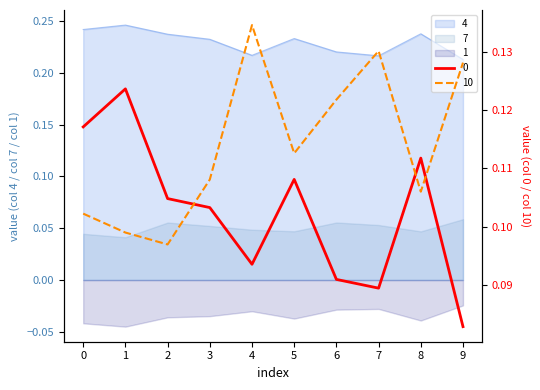

Reading left to right, extract all data points from this chart.

0: 0.1	0.1	0.1	0.1	0.1	0.1	0.1	0.1	0.1	0.1
4: 0.2	0.2	0.2	0.2	0.2	0.2	0.2	0.2	0.2	0.2
10: 0.1	0.1	0.1	0.1	0.1	0.1	0.1	0.1	0.1	0.1